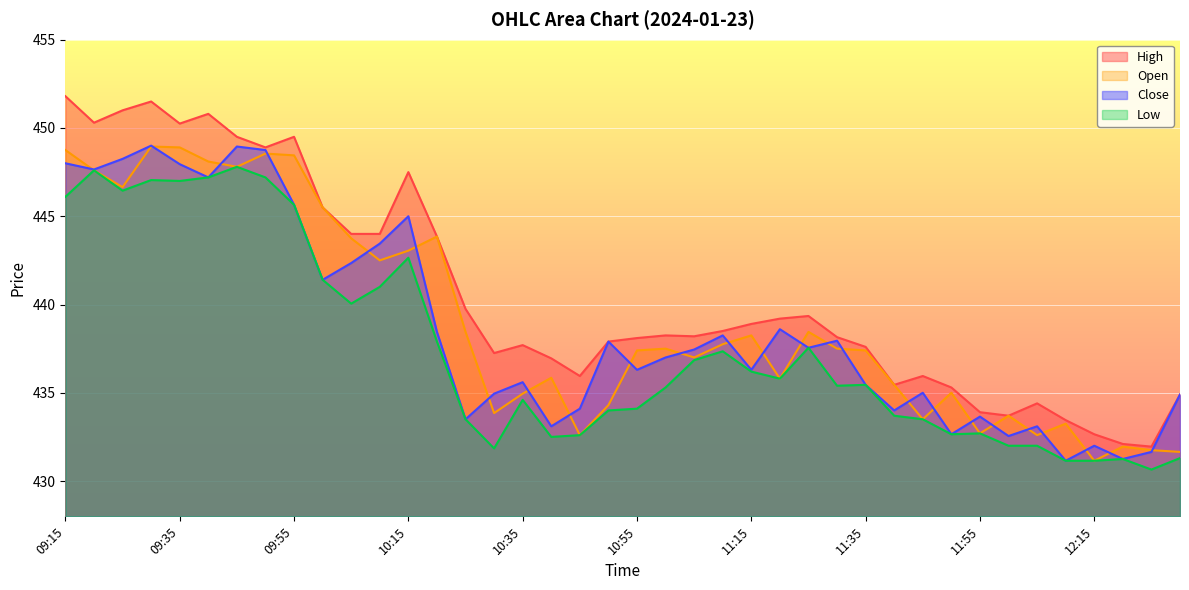

List the series in order of their peak value, lowest first.

Low, Open, Close, High